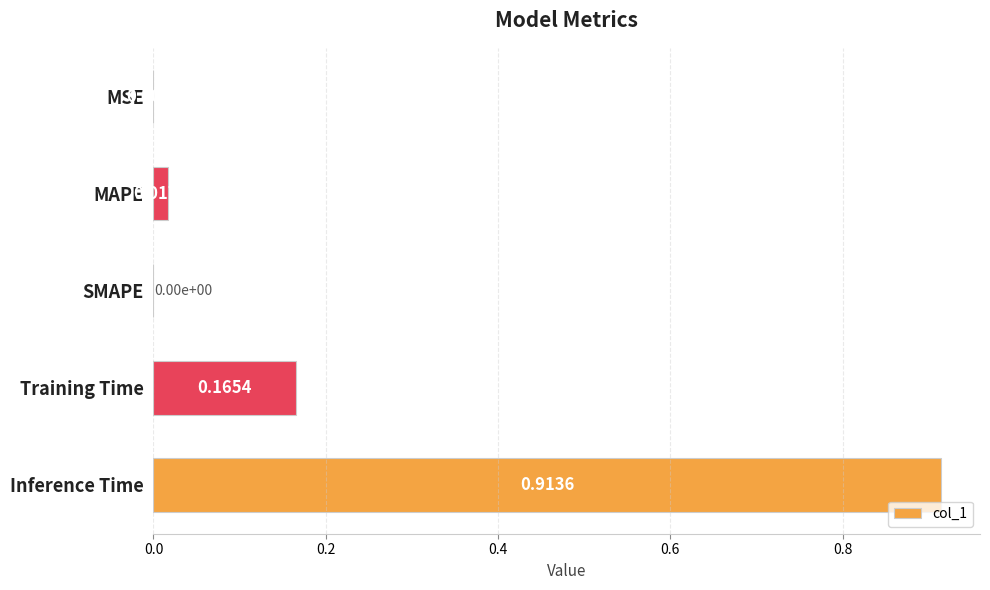

Between MAPE and Training Time, which is larger?

Training Time